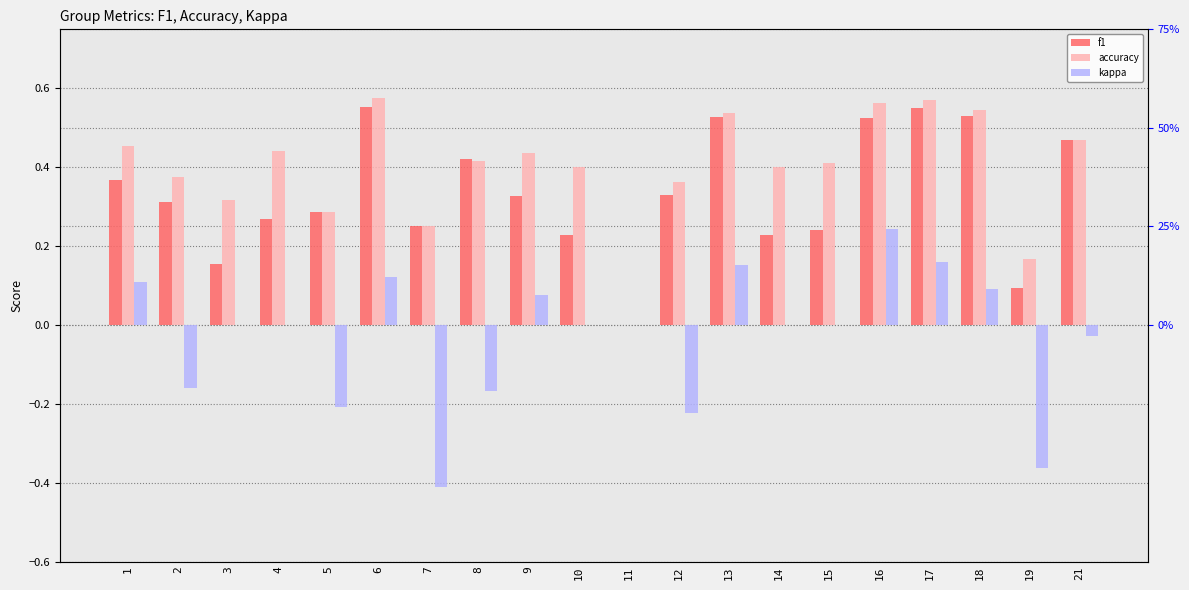

True or false: kappa has a value of 0.4 at 16.

False